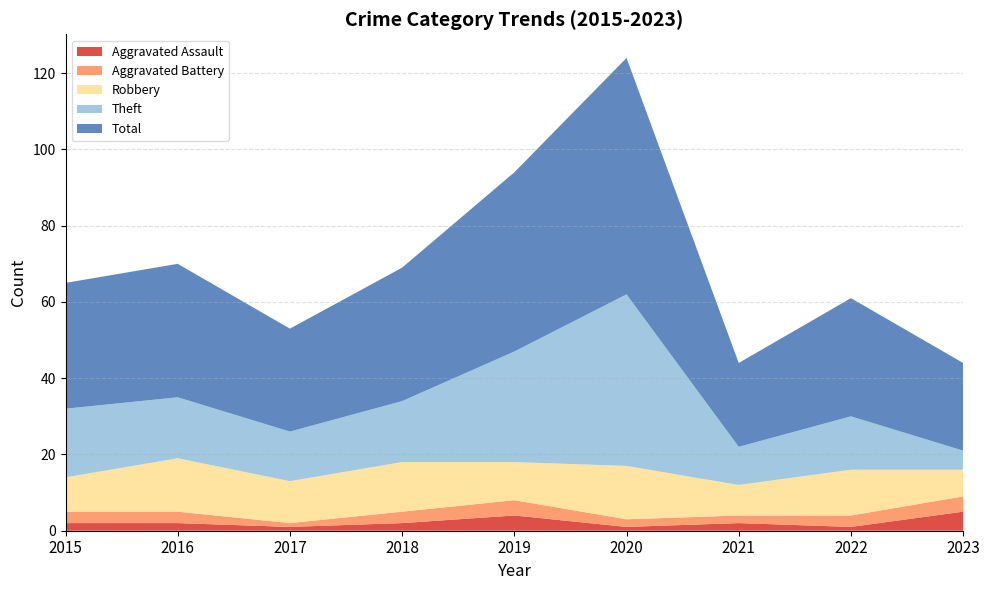

Reading left to right, transcribe all the data shown in this chart.

Aggravated Assault: 2	2	1	2	4	1	2	1	5
Aggravated Battery: 3	3	1	3	4	2	2	3	4
Robbery: 9	14	11	13	10	14	8	12	7
Theft: 18	16	13	16	29	45	10	14	5
Total: 33	35	27	35	47	62	22	31	23